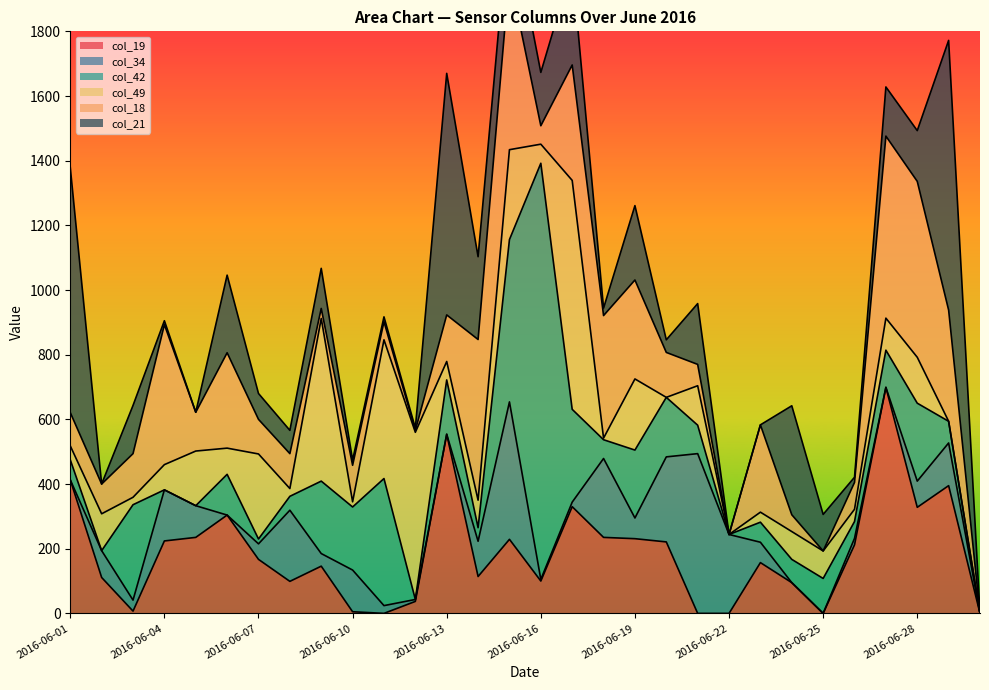

Which series has the largest range (max minus min)?

col_42